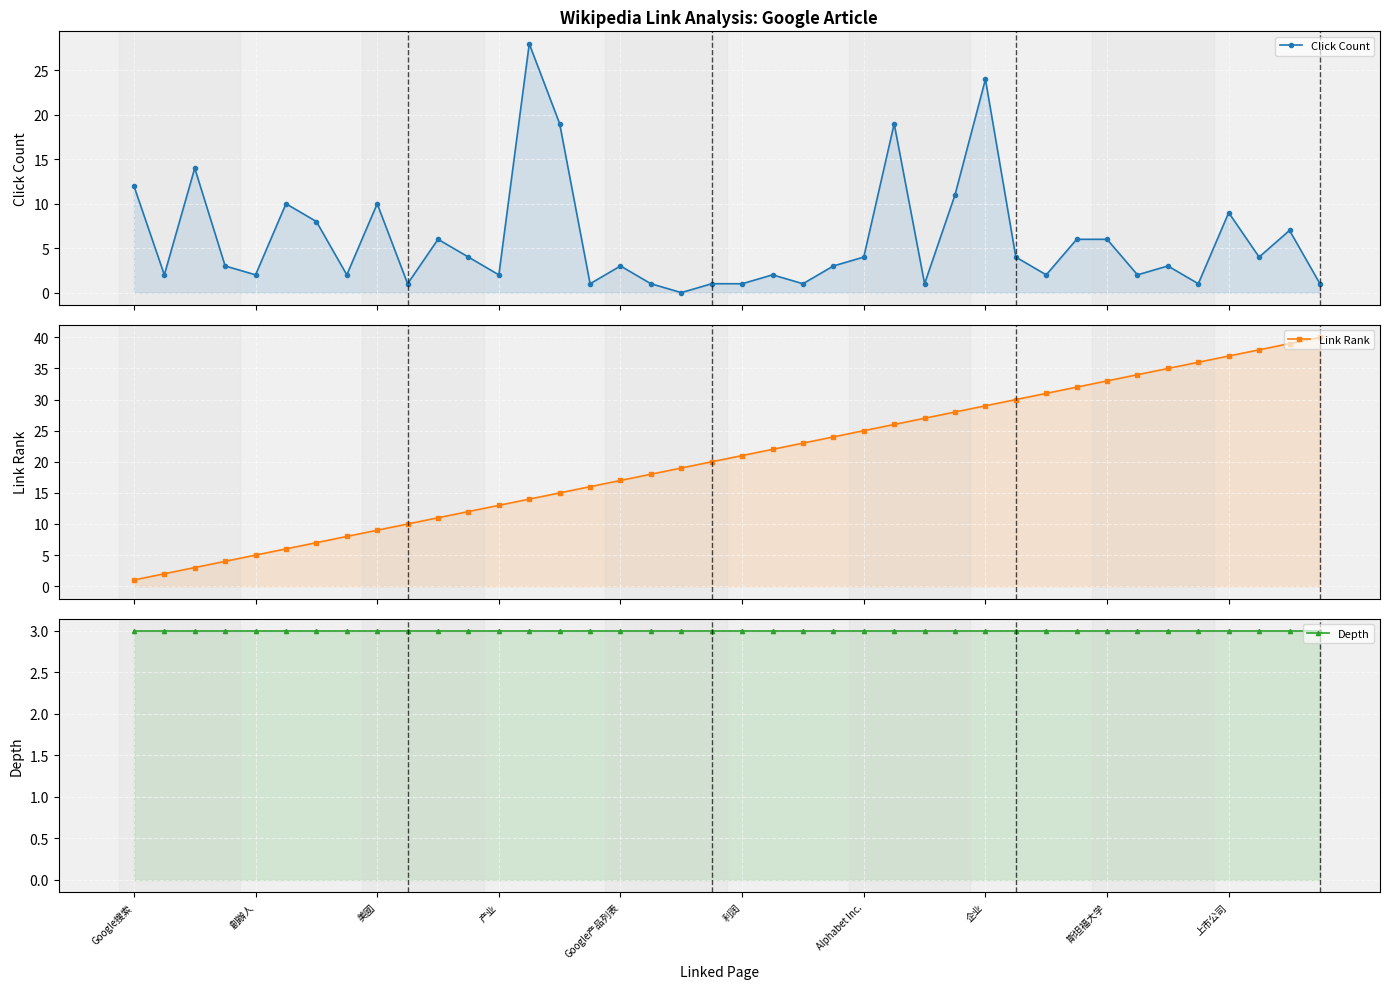

Reading left to right, extract all data points from this chart.

Click Count: 12	2	14	3	2	10	8	2	10	1	6	4	2	28	19	1	3	1	0	1	1	2	1	3	4	19	1	11	24	4	2	6	6	2	3	1	9	4	7	1
Link Rank: 1	2	3	4	5	6	7	8	9	10	11	12	13	14	15	16	17	18	19	20	21	22	23	24	25	26	27	28	29	30	31	32	33	34	35	36	37	38	39	40
Depth: 3	3	3	3	3	3	3	3	3	3	3	3	3	3	3	3	3	3	3	3	3	3	3	3	3	3	3	3	3	3	3	3	3	3	3	3	3	3	3	3